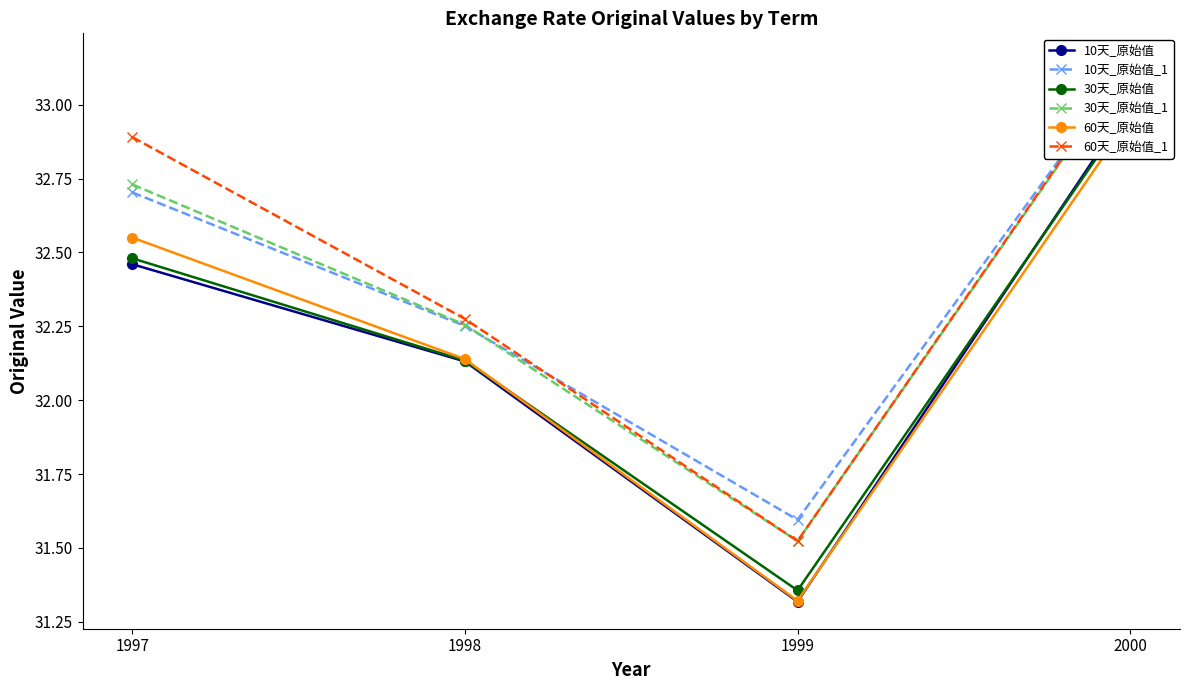

True or false: 60天_原始值_1 and 30天_原始值 cross at least once.

False